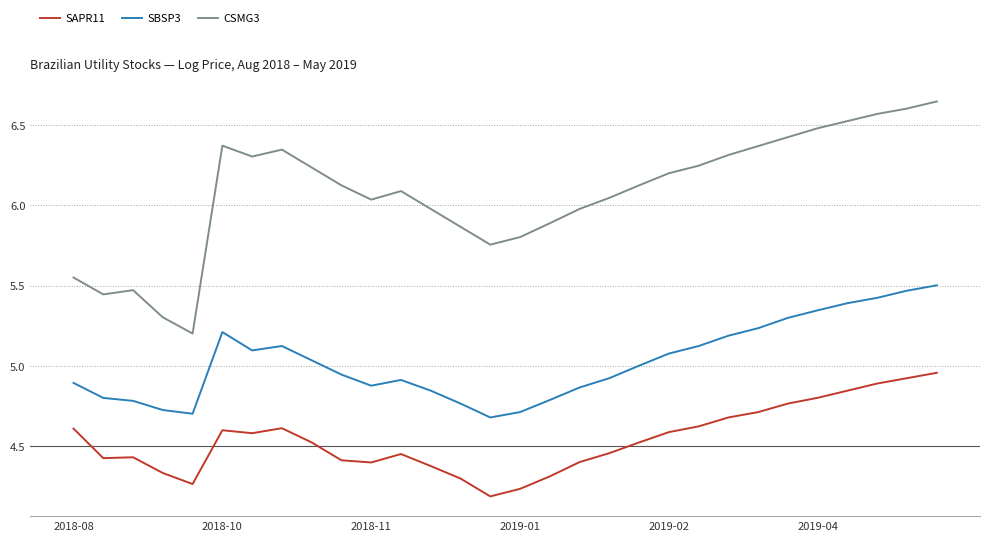

What is the difference between the maximum and minimum values in the SAPR11 series?

0.8